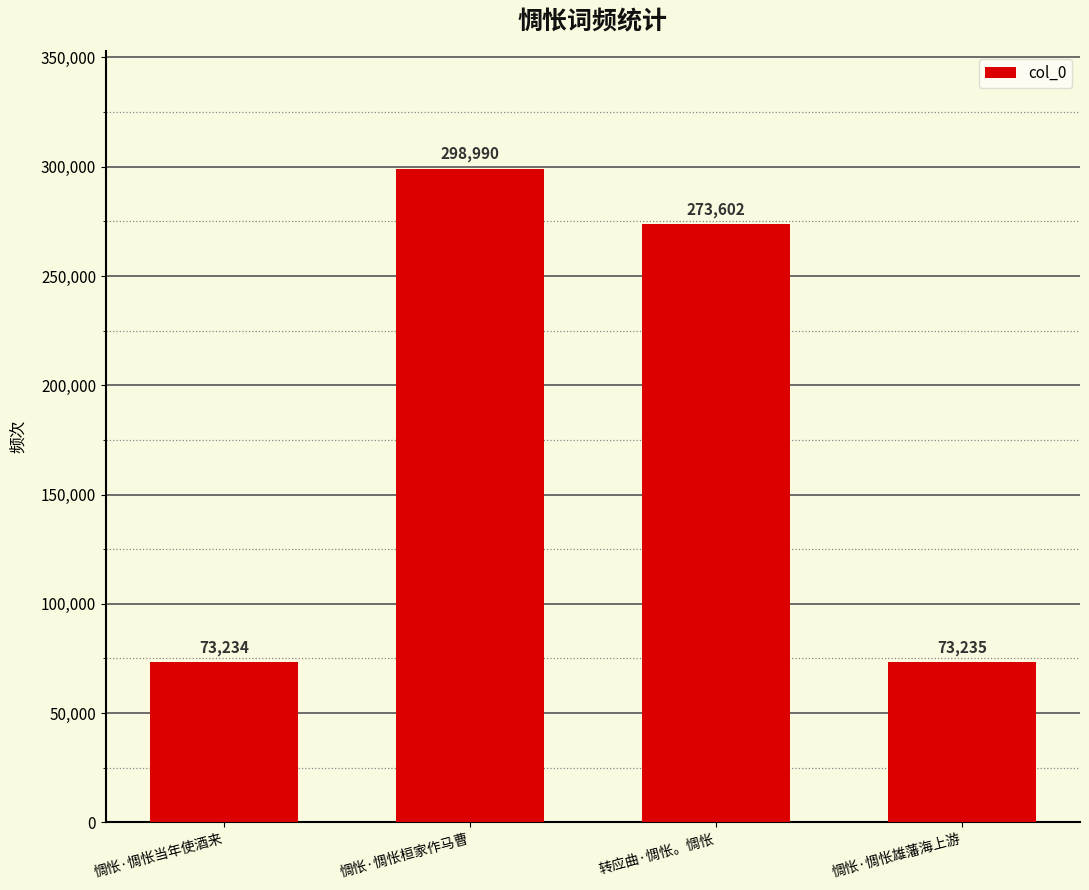

The value at 转应曲·惆怅。惆怅 is 368552. True or false?

False